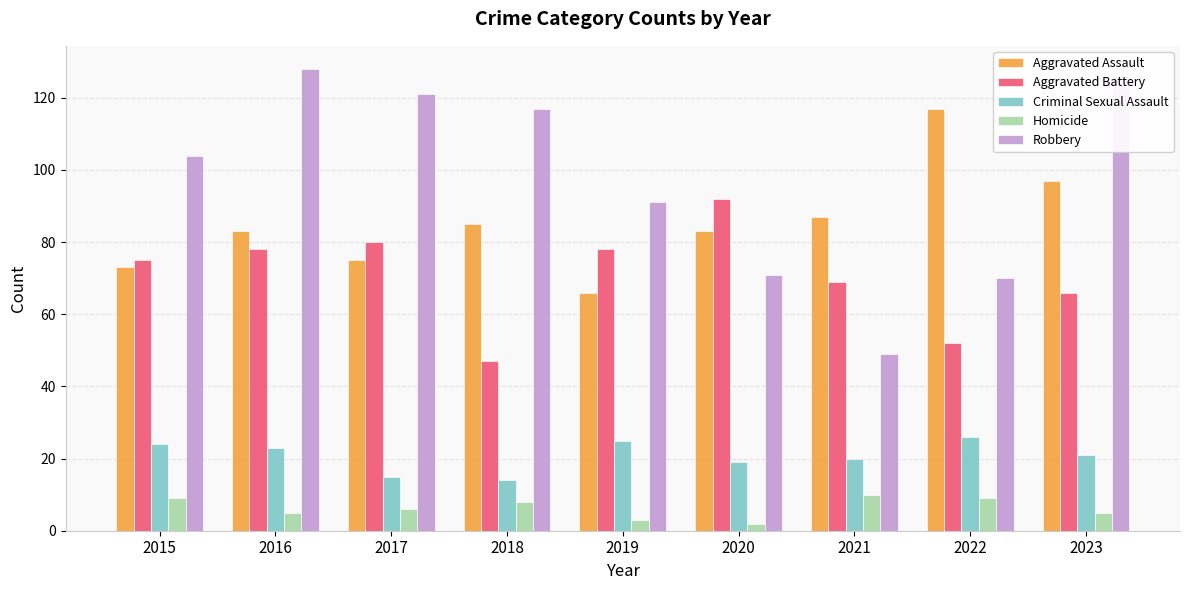

Reading left to right, list all the values displayed in this chart.

Aggravated Assault: 2015=73	2016=83	2017=75	2018=85	2019=66	2020=83	2021=87	2022=117	2023=97
Aggravated Battery: 2015=75	2016=78	2017=80	2018=47	2019=78	2020=92	2021=69	2022=52	2023=66
Criminal Sexual Assault: 2015=24	2016=23	2017=15	2018=14	2019=25	2020=19	2021=20	2022=26	2023=21
Homicide: 2015=9	2016=5	2017=6	2018=8	2019=3	2020=2	2021=10	2022=9	2023=5
Robbery: 2015=104	2016=128	2017=121	2018=117	2019=91	2020=71	2021=49	2022=70	2023=126